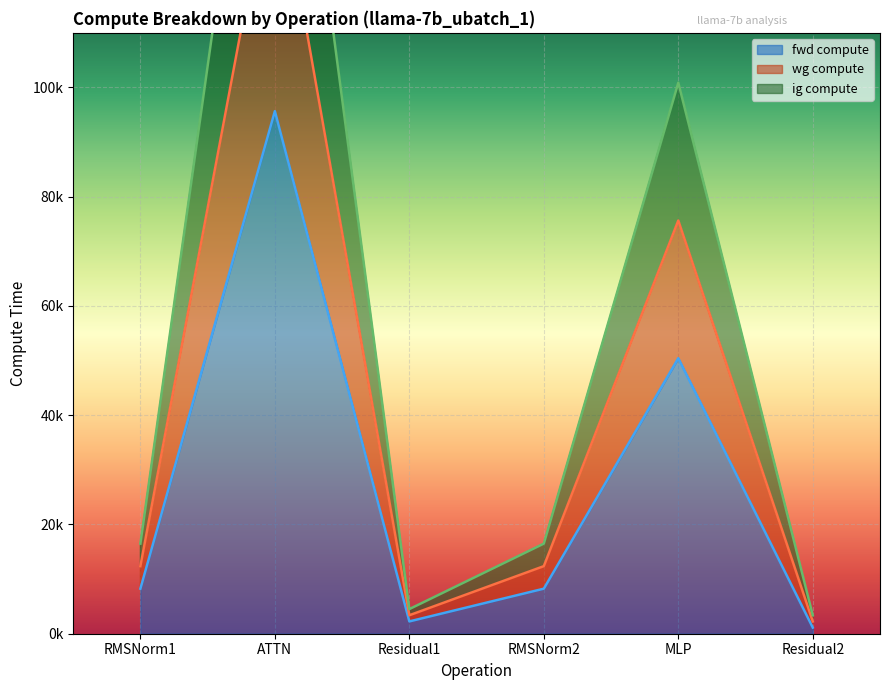

What is the label of the 6th point from the left?

Residual2